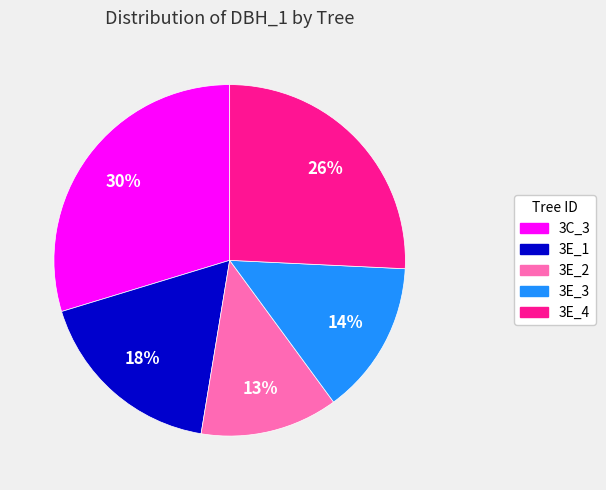

To the nearest percent, what is the average slice percentage?

20%